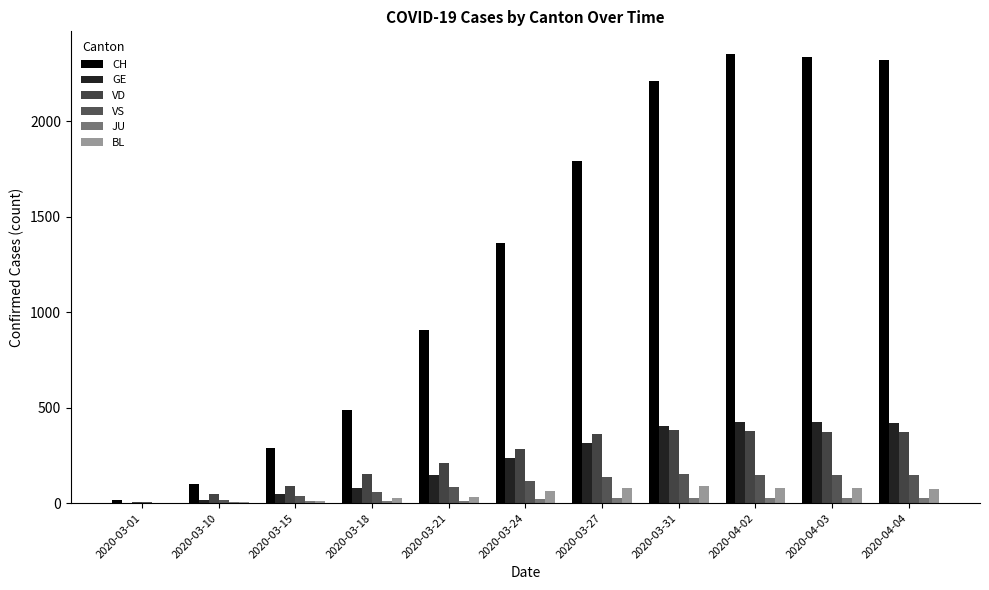

How many categories are shown in the chart?

11